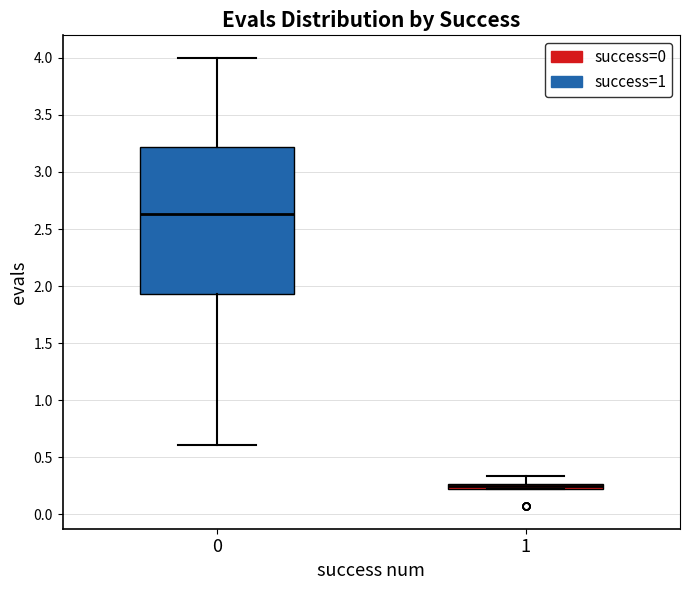

Comparing the boxes themselves (not the whiskers), which one is the tallest?

0